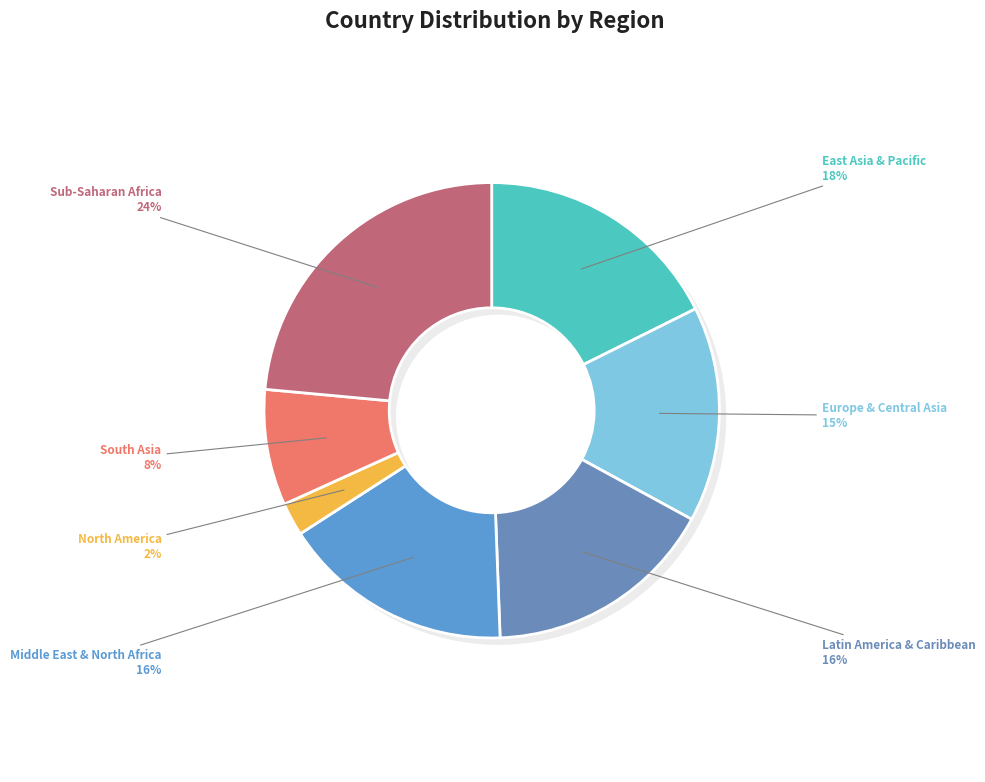

True or false: North America accounts for 2% of the total.

True